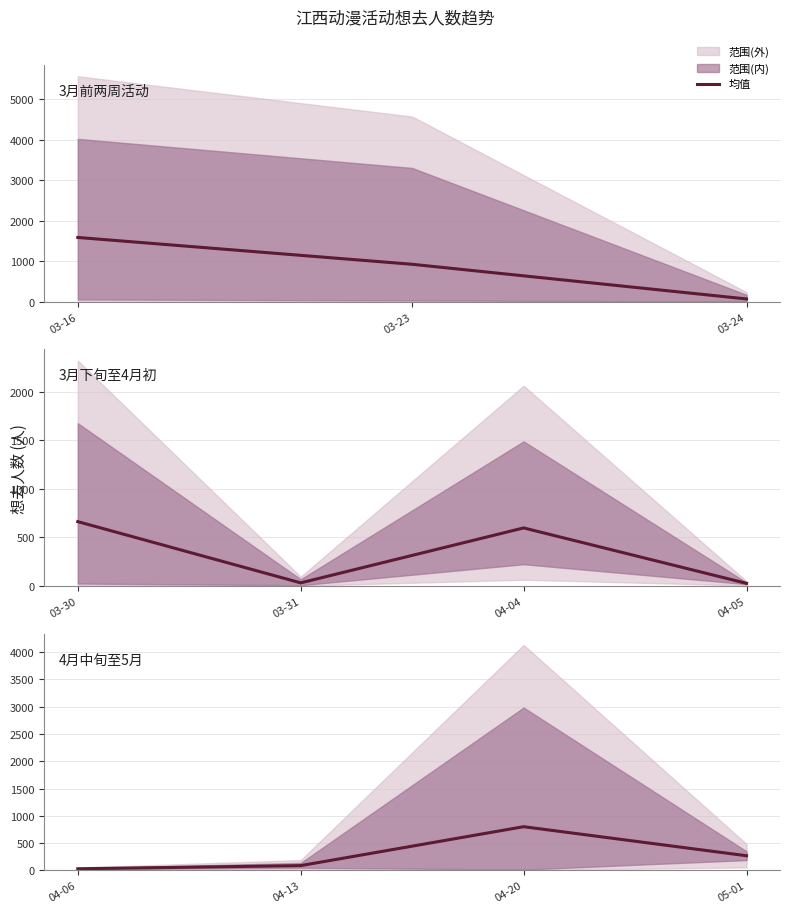

What is the minimum value shown in the chart?

28.0